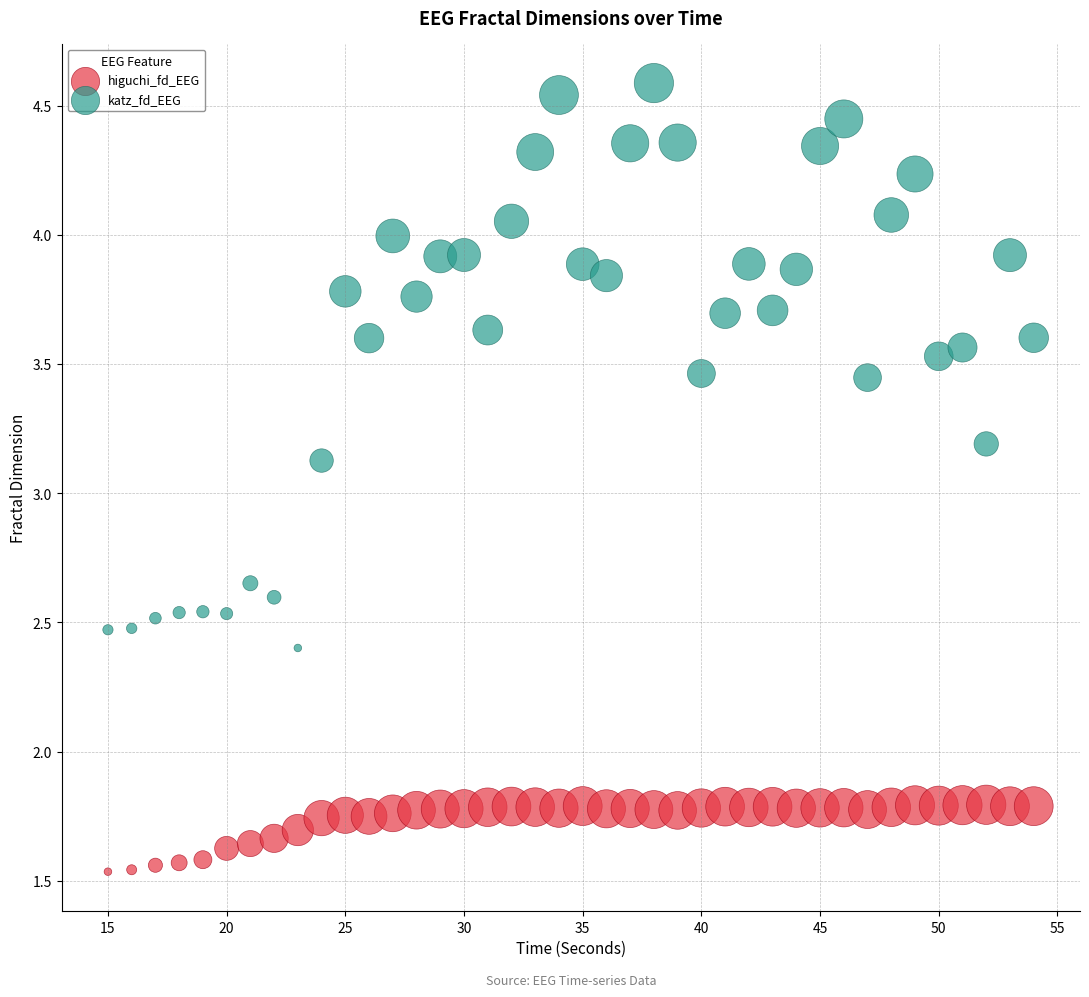

Which series reaches the minimum Y coordinate?

higuchi_fd_EEG